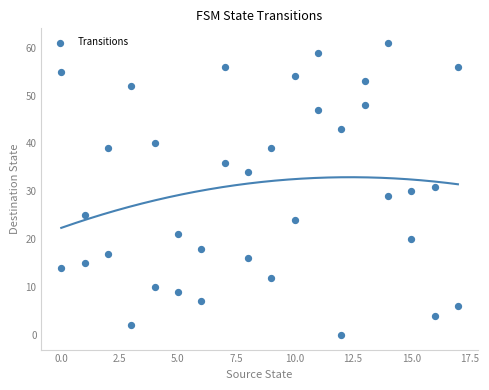

What is the range of X values (max minus min)?

17